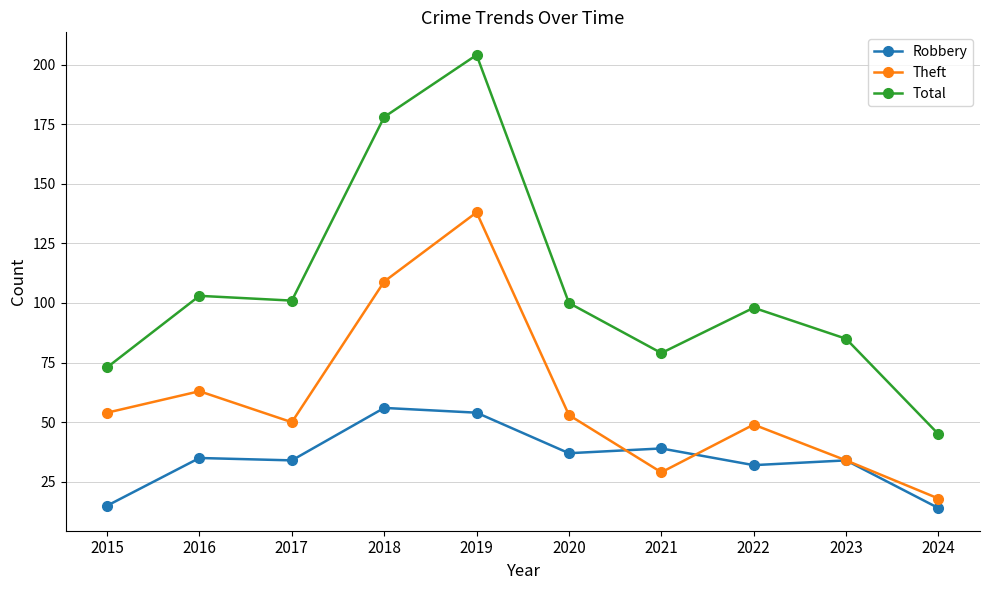

True or false: Total and Robbery cross at least once.

False